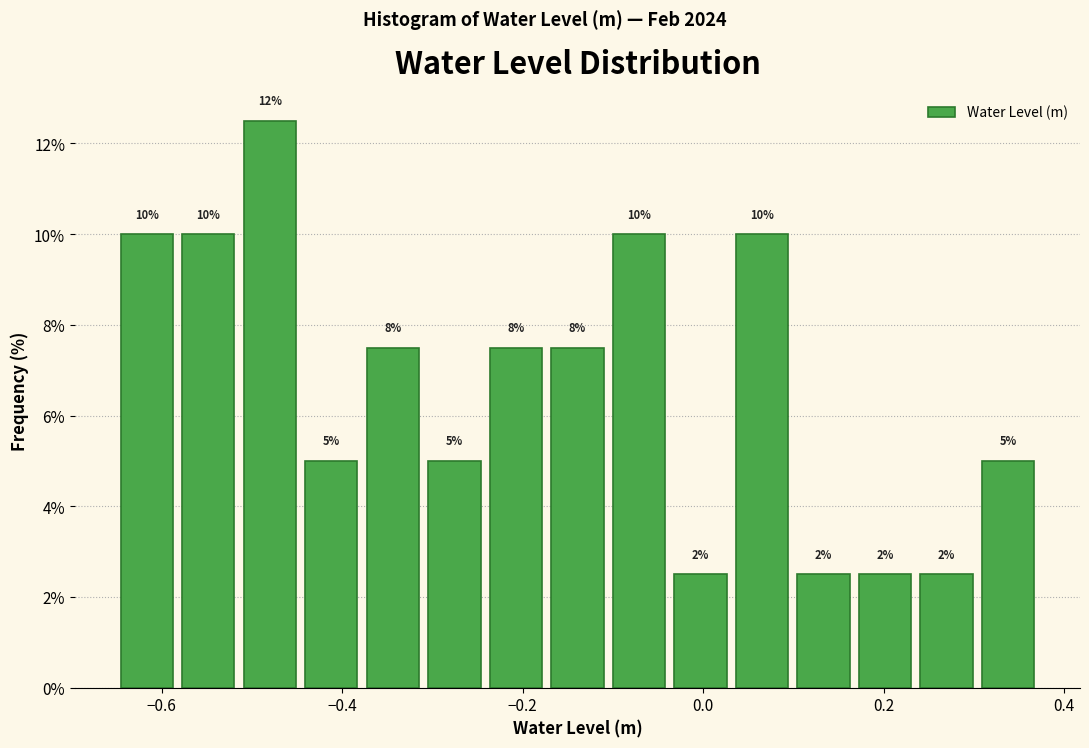

Read against the x-axis, roughly where is the centre of the tallest bar?

-0.48